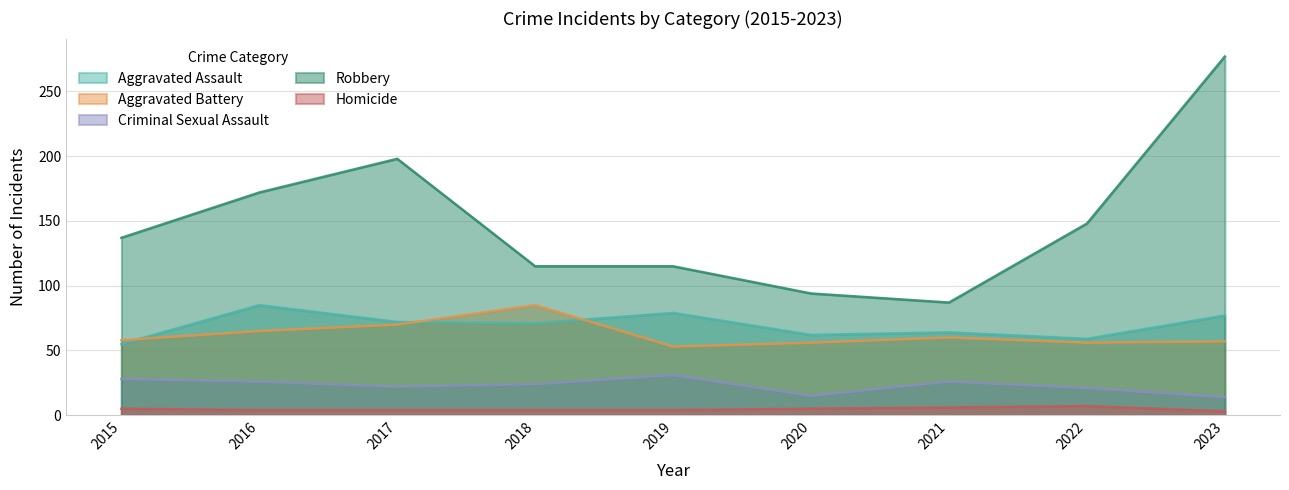

At which category does Robbery reach its first local valley?

2021